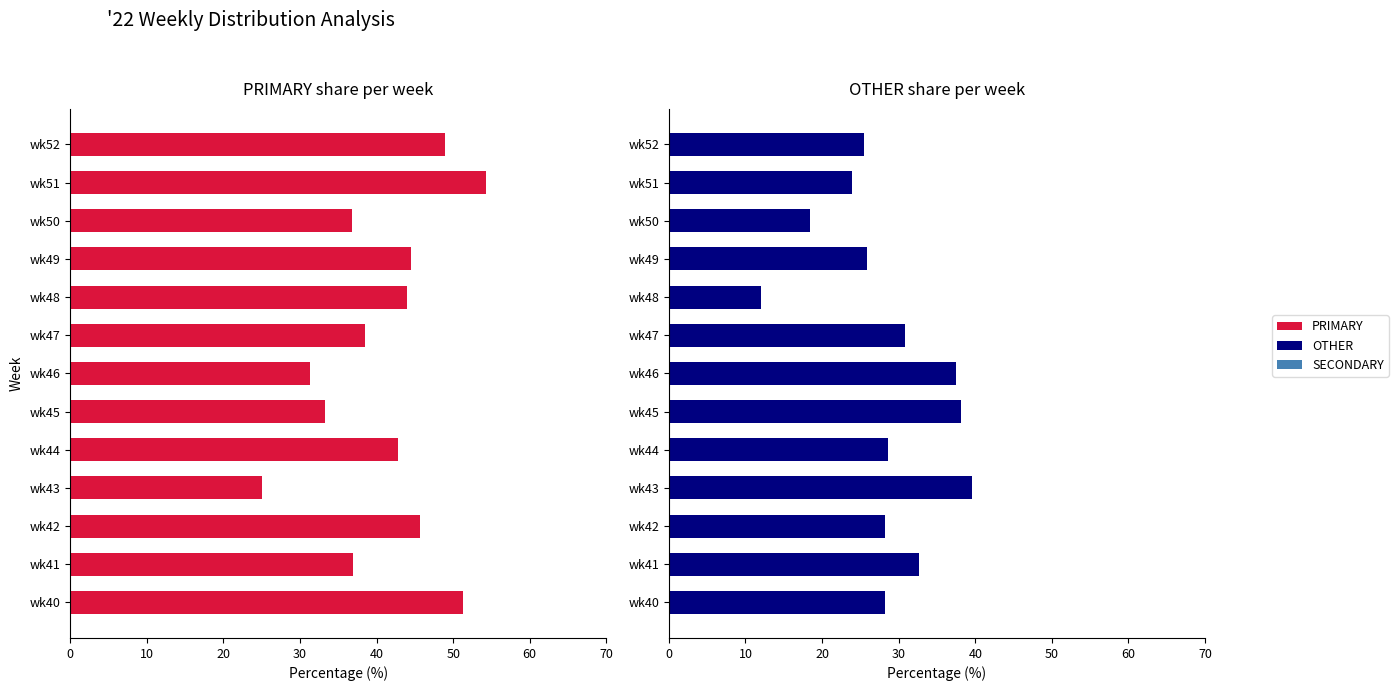

How many categories are shown in the chart?

13